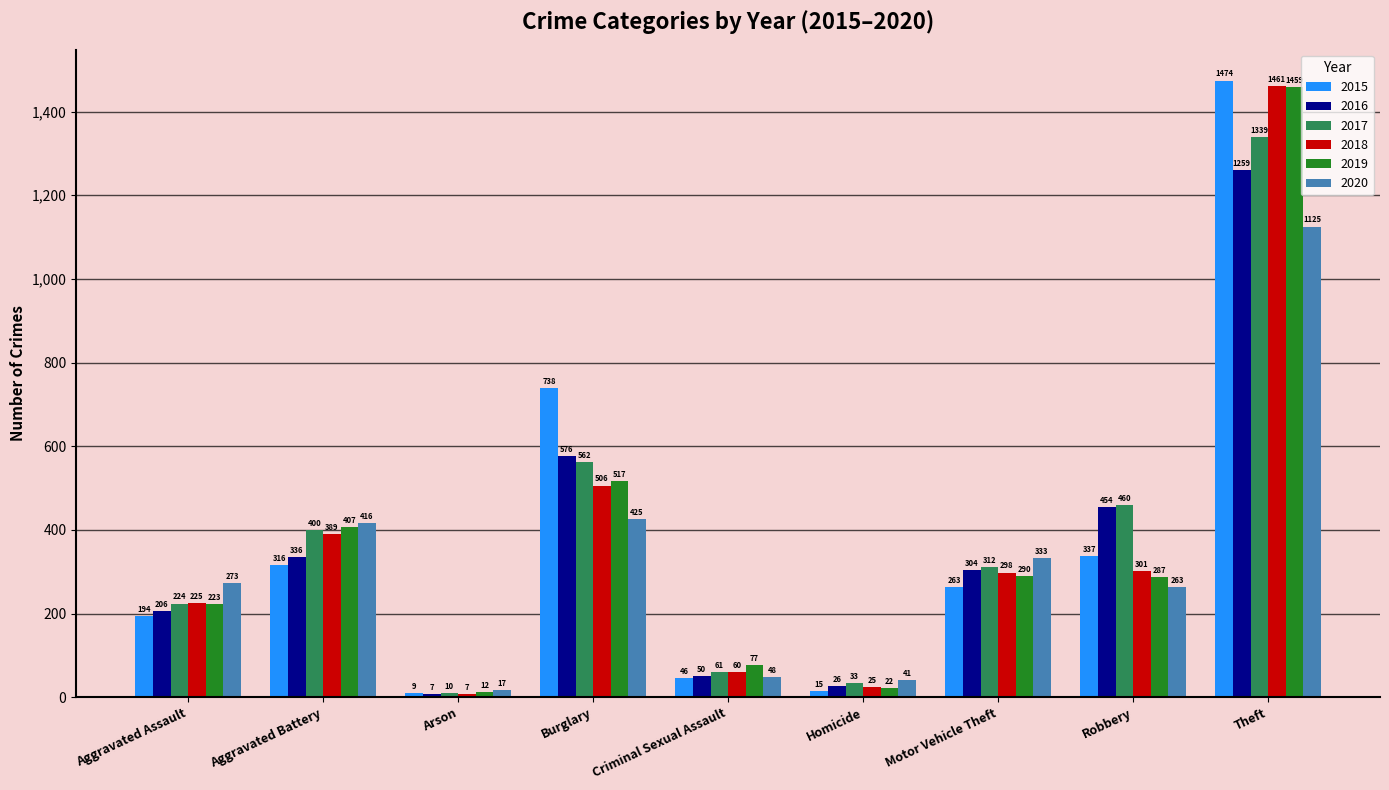

What is the difference between the second highest and second lowest values in the 2017 series?

529